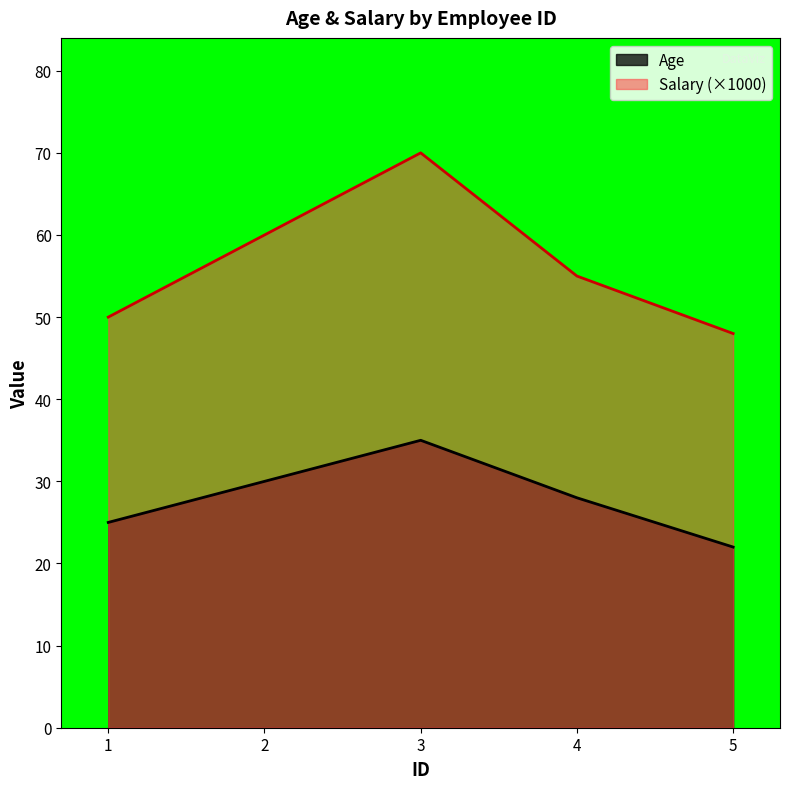

Where is the first local maximum for Salary?

3